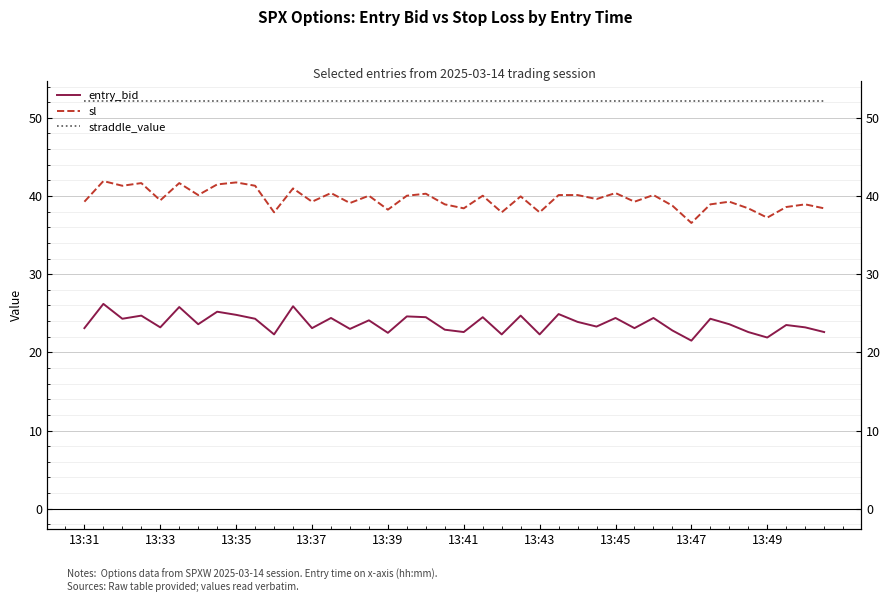

Rank the series at 10 from highest to lowest value.

straddle_value, sl, entry_bid